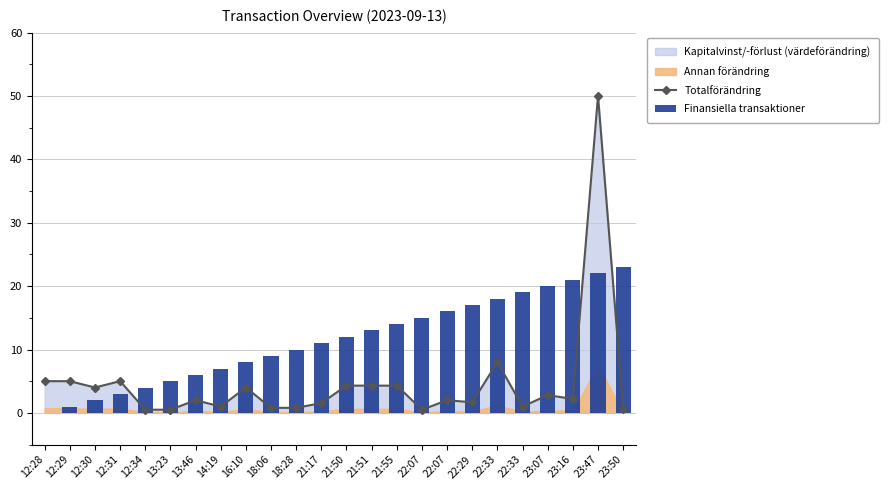

At how many categories does at least one series exceed 0?

24